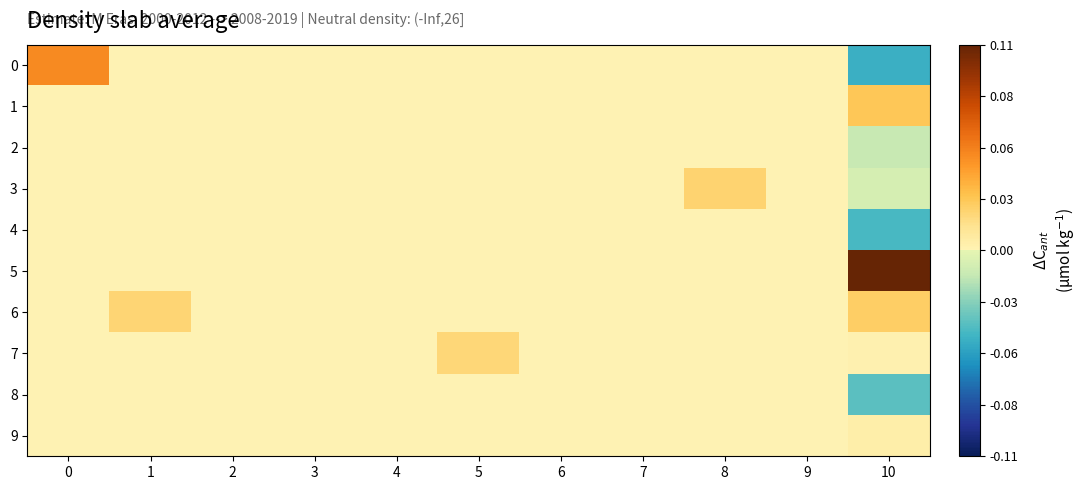

Which series has the widest spread of values?

5